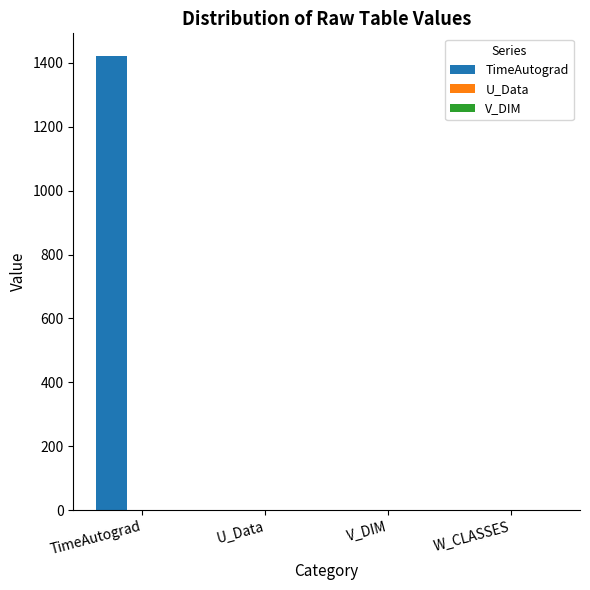

Between W_CLASSES and TimeAutograd, which is larger?

TimeAutograd